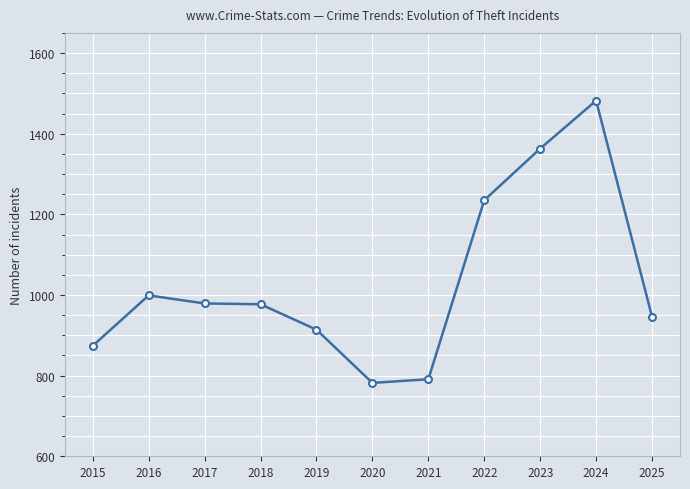

What is the difference between the maximum and minimum values?

700